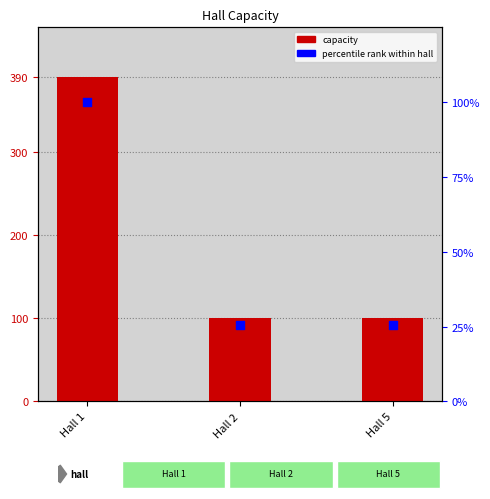

What is the total value across all series at Hall 2?

125.6